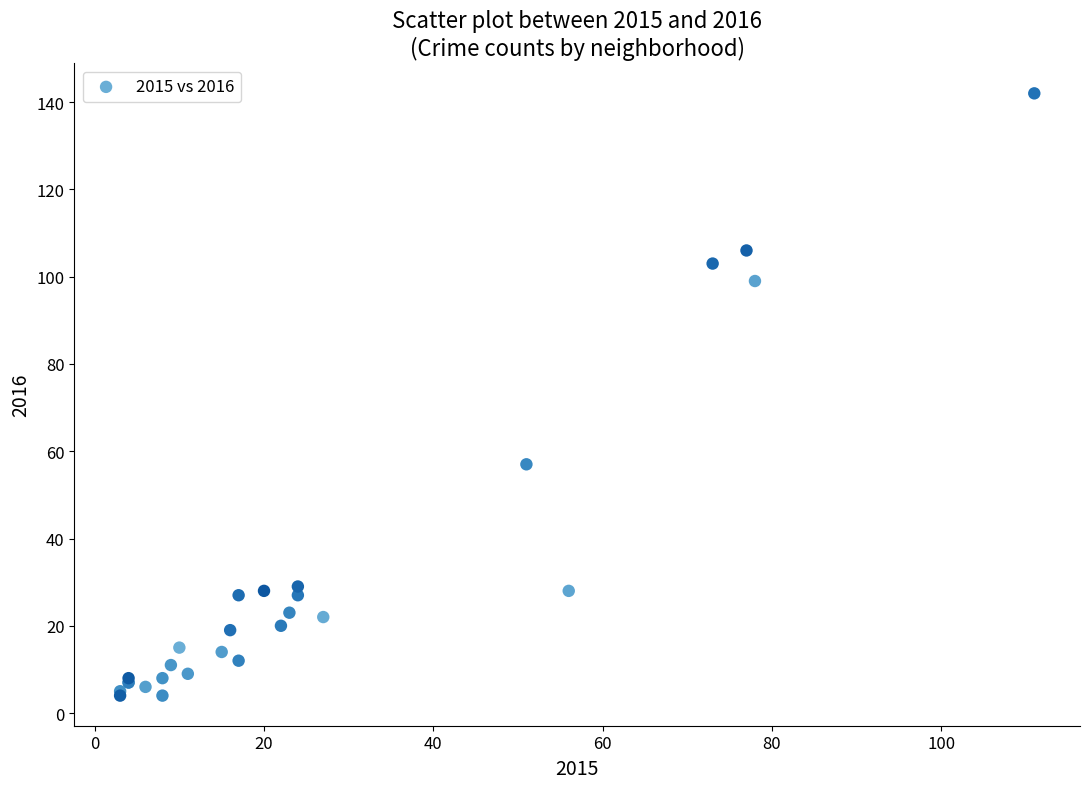

What Y value in the scatter plot is closest to 73?

57